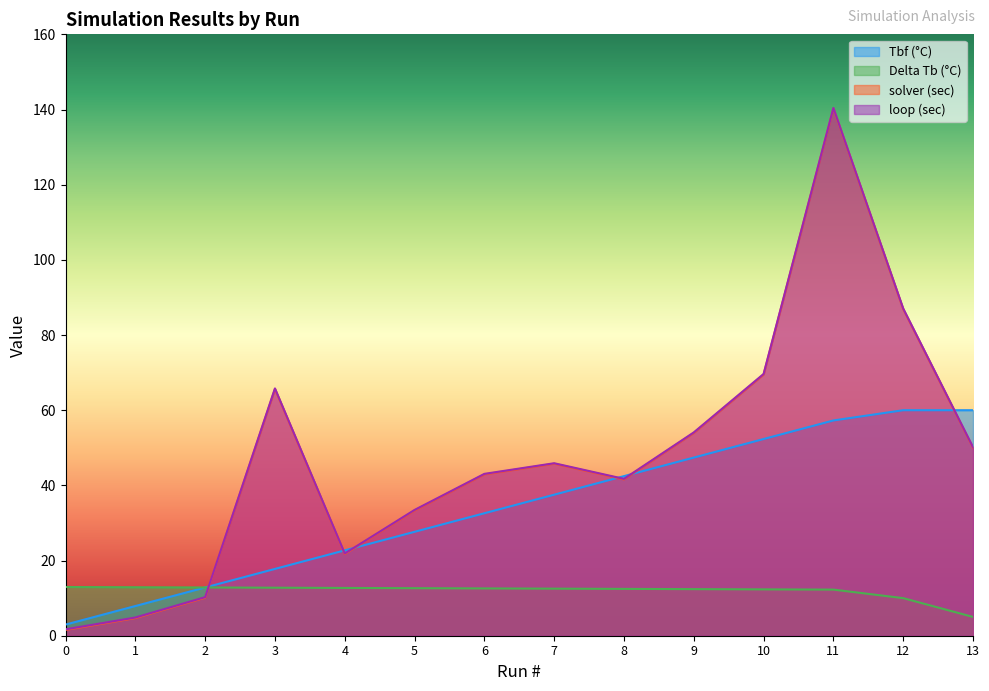

At which label is Tbf (°C) closest to 31?

6